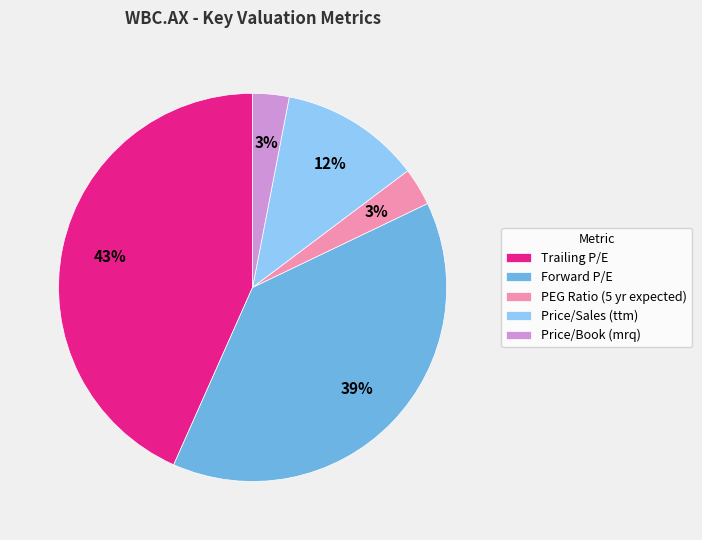

Which has a higher value, Price/Sales (ttm) or PEG Ratio (5 yr expected)?

Price/Sales (ttm)